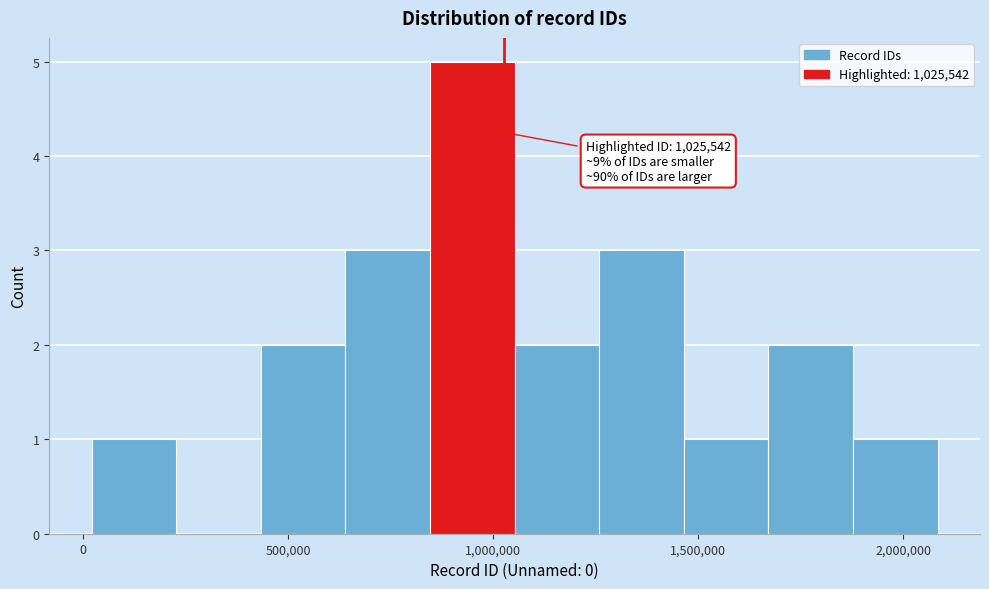

Which range on the x-axis has the tallest bar?

850000 to 1050000